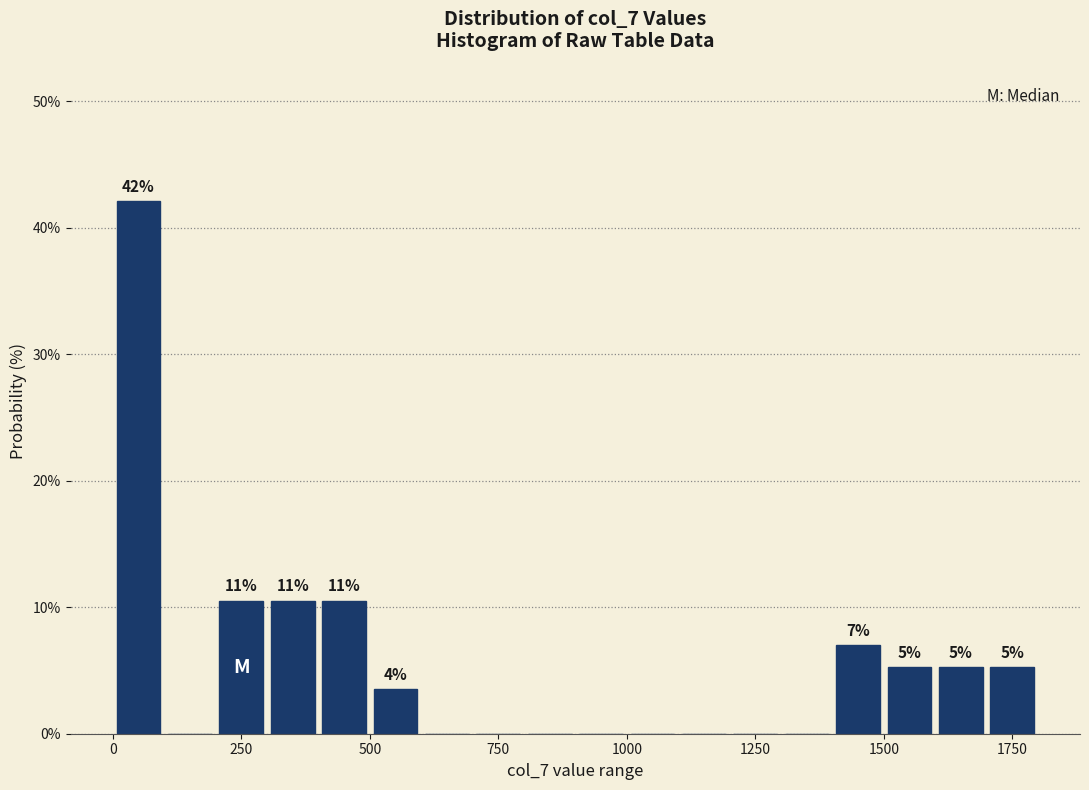

Around what value on the x-axis is the tallest bar? Give the approximate position of its centre, as read against the axis.

50